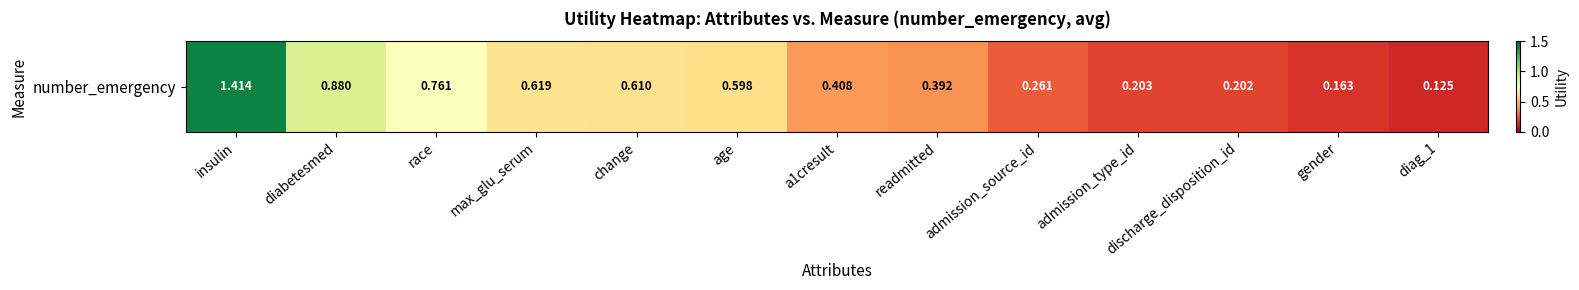

Is it true that the value at admission_source_id is 0.1?

False